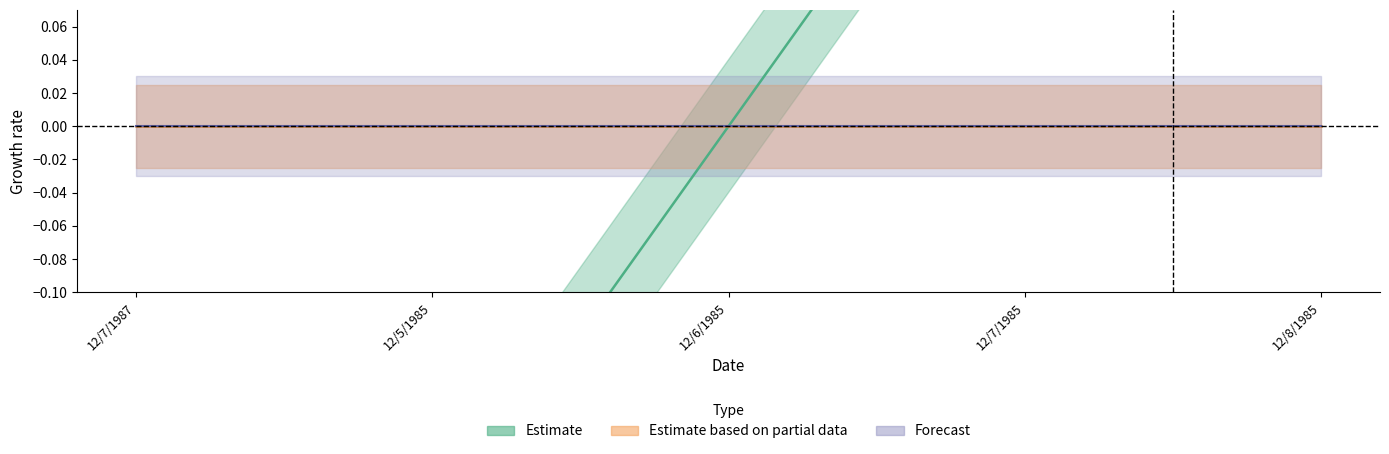

How many values are above zero?

2